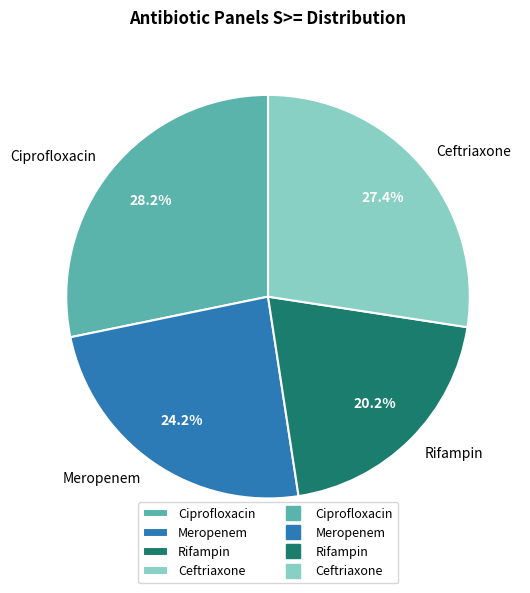

To the nearest percent, what is the combined percentage of Meropenem and Rifampin?

44%